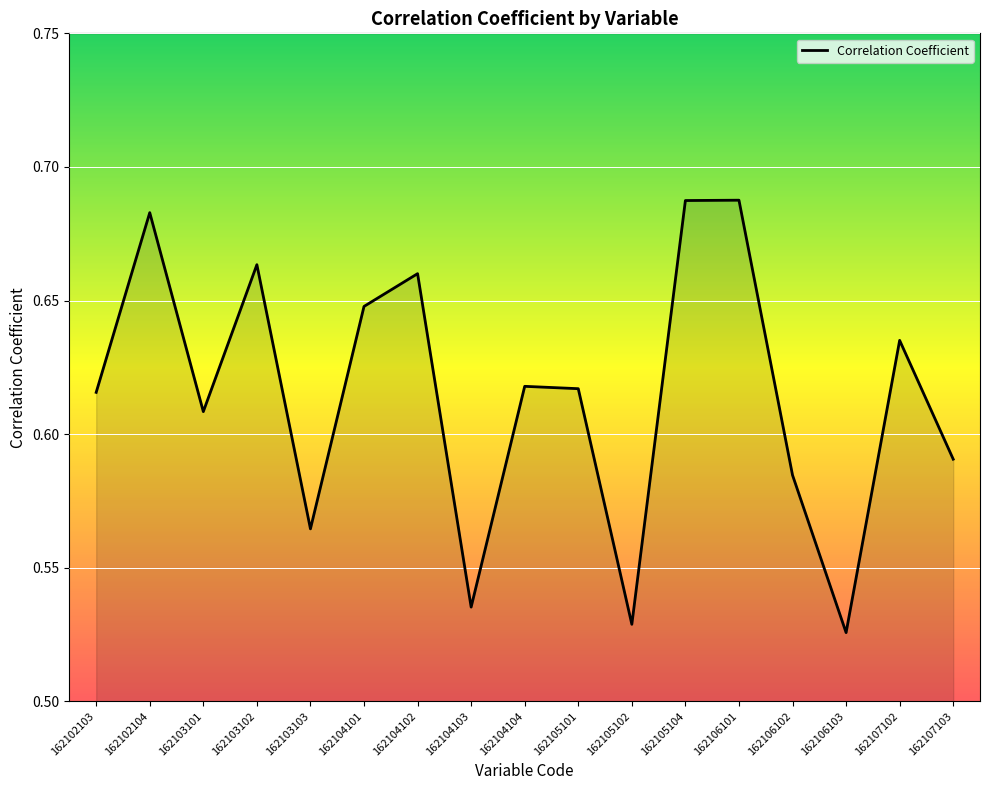

Between 162105102 and 162104102, which is larger?

162104102